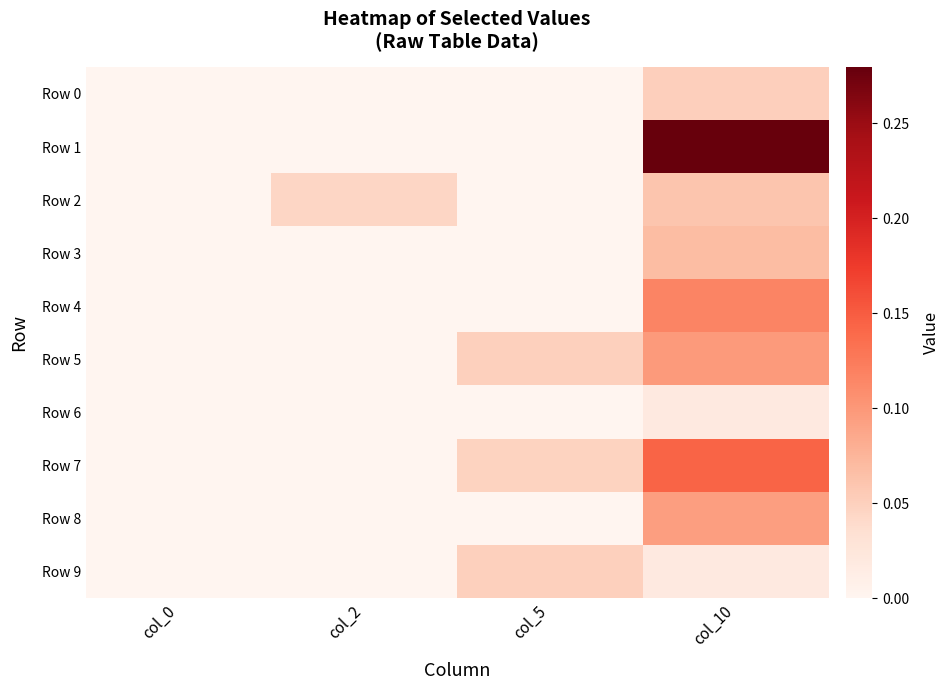

Reading left to right, list all the values displayed in this chart.

Row 0: col_0=0.0	col_2=0.0	col_5=0.0	col_10=0.1
Row 1: col_0=0.0	col_2=0.0	col_5=0.0	col_10=0.3
Row 2: col_0=0.0	col_2=0.0	col_5=0.0	col_10=0.1
Row 3: col_0=0.0	col_2=0.0	col_5=0.0	col_10=0.1
Row 4: col_0=0.0	col_2=0.0	col_5=0.0	col_10=0.1
Row 5: col_0=0.0	col_2=0.0	col_5=0.0	col_10=0.1
Row 6: col_0=0.0	col_2=0.0	col_5=0.0	col_10=0.0
Row 7: col_0=0.0	col_2=0.0	col_5=0.0	col_10=0.1
Row 8: col_0=0.0	col_2=0.0	col_5=0.0	col_10=0.1
Row 9: col_0=0.0	col_2=0.0	col_5=0.0	col_10=0.0